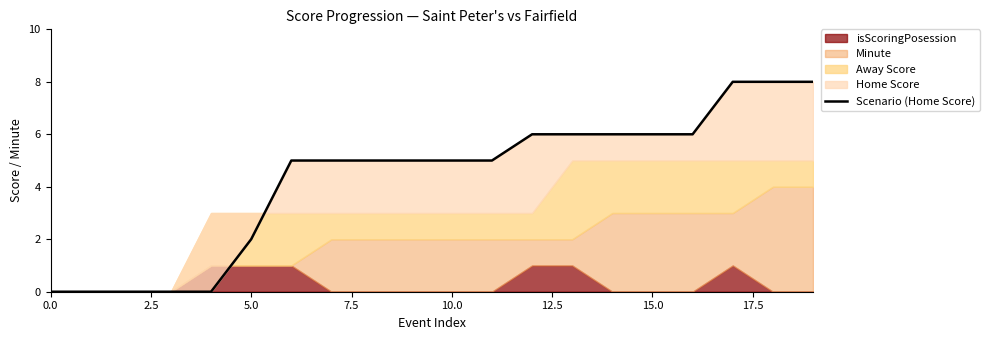

What is the label of the 6th point from the right?

14